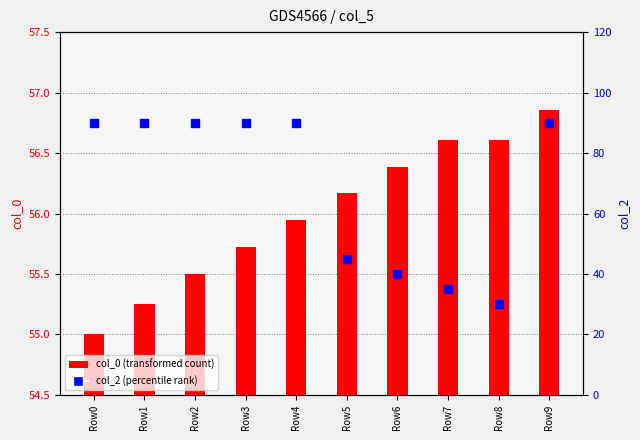

Which series has the largest Y range (max minus min)?

col_2 (percentile rank)